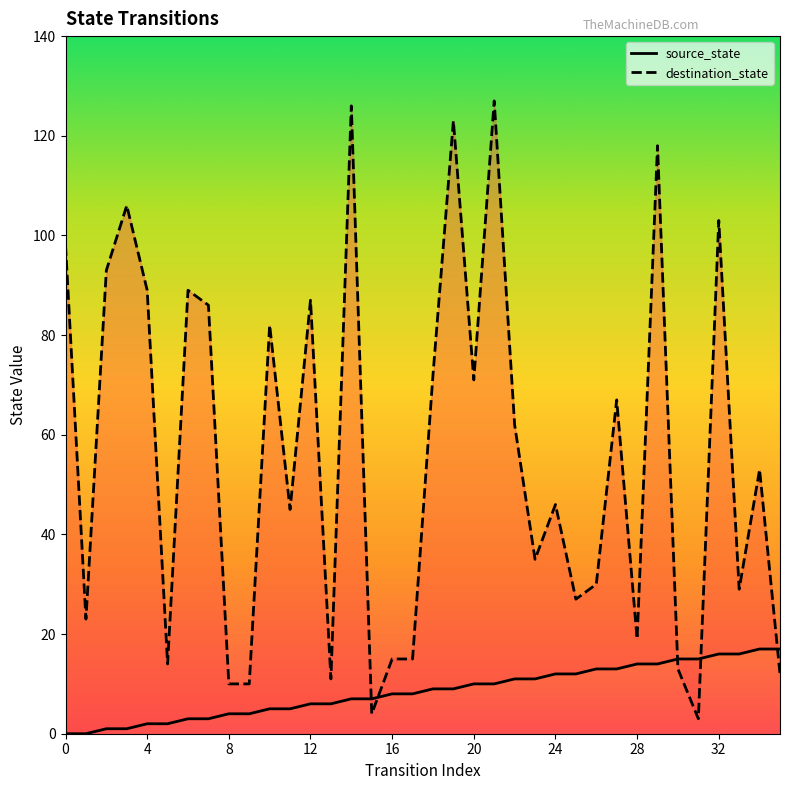

What is the difference between the maximum and minimum values in the source_state series?

17